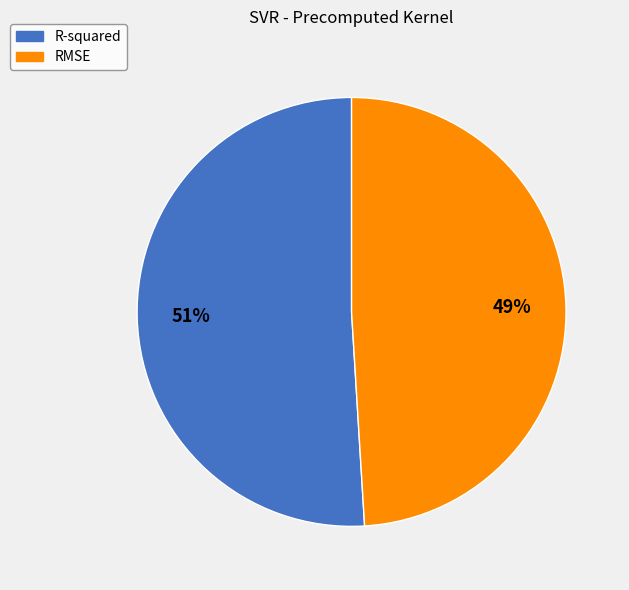

To the nearest percent, what portion does R-squared represent?

51%